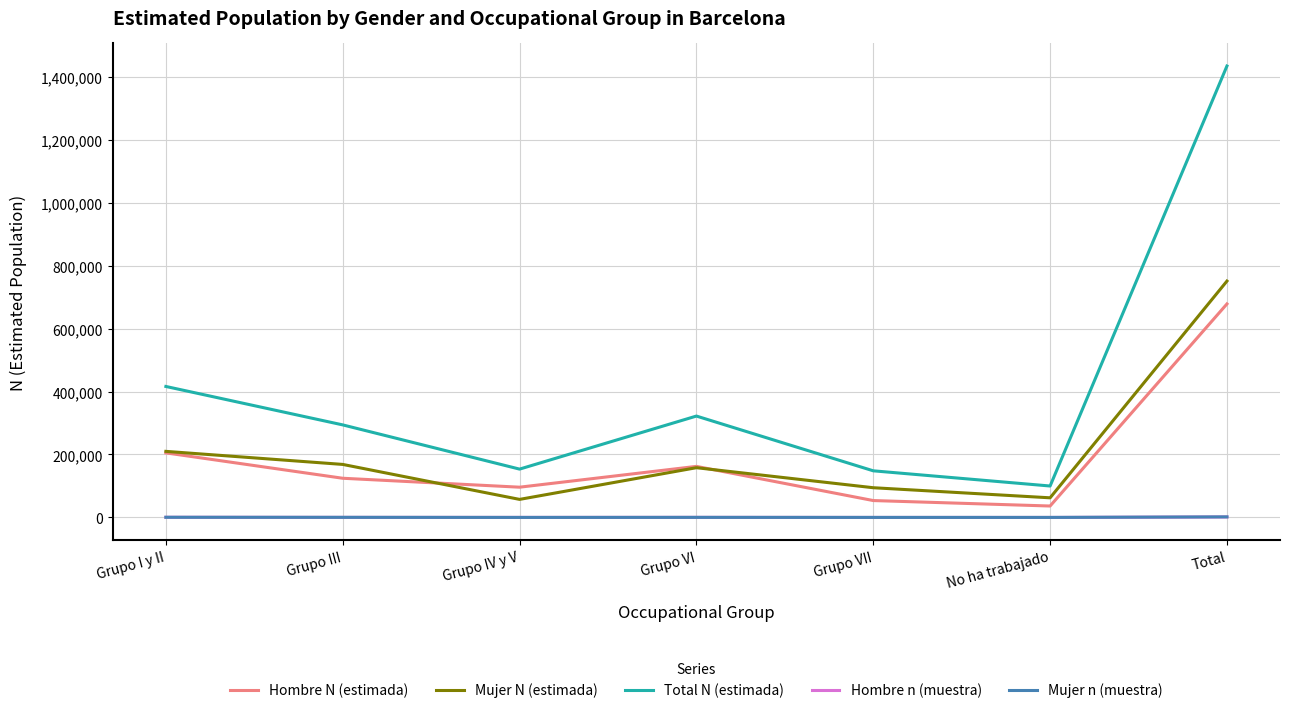

The value of Hombre N (estimada) at Total is 678151. True or false?

True